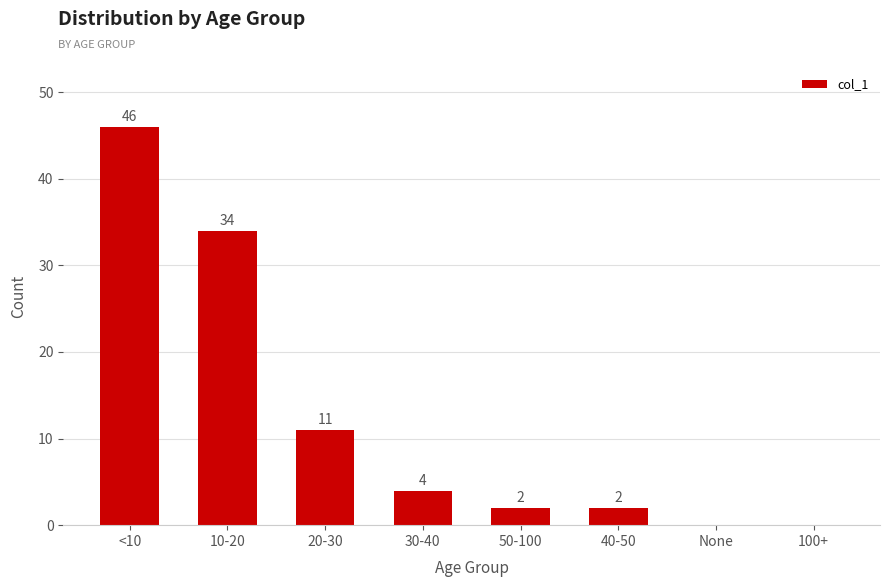

Approximately how many times larger is the value at 10-20 compared to <10?

0.7